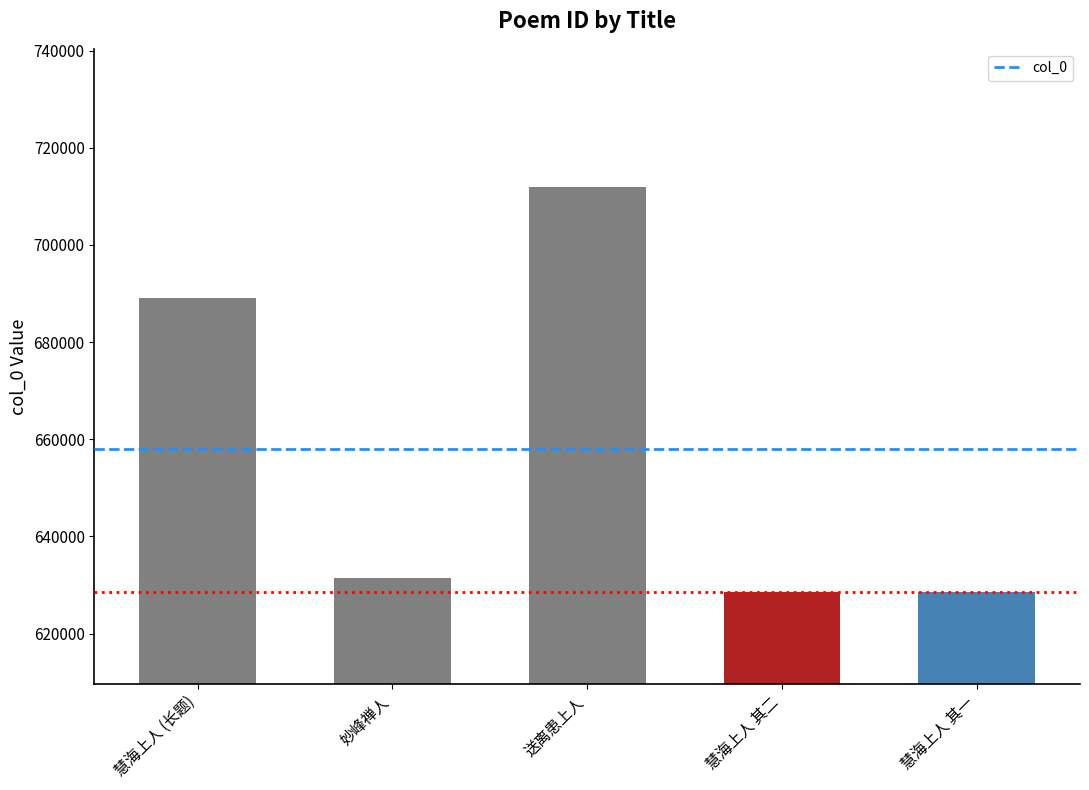

The value at 慧海上人 其二 is 628477. True or false?

True